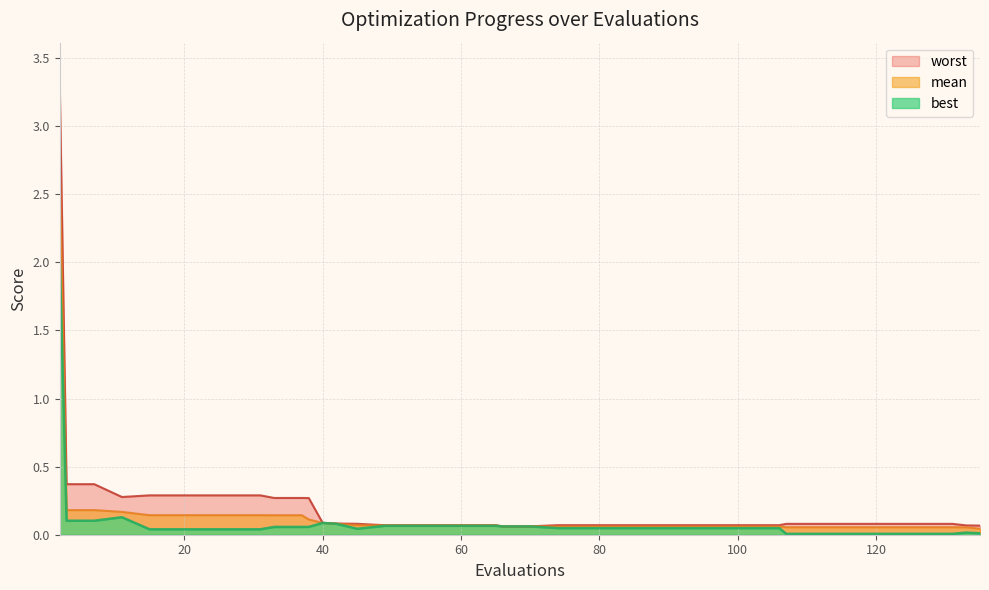

The best series shows 0.0 at 45. True or false?

False